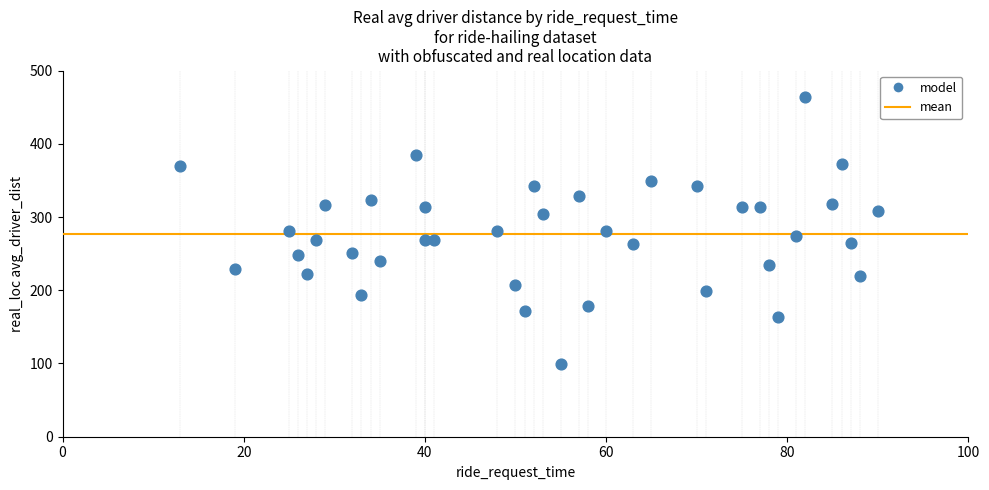

What is the range of Y values (max minus min)?

365.3